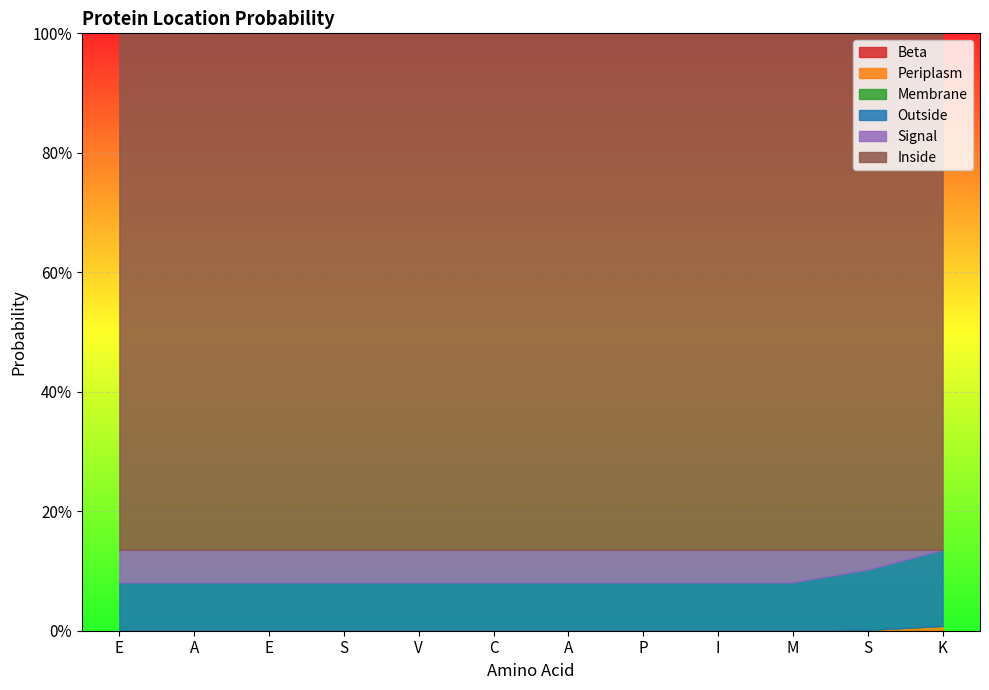

True or false: Outside and Membrane intersect in this chart.

False